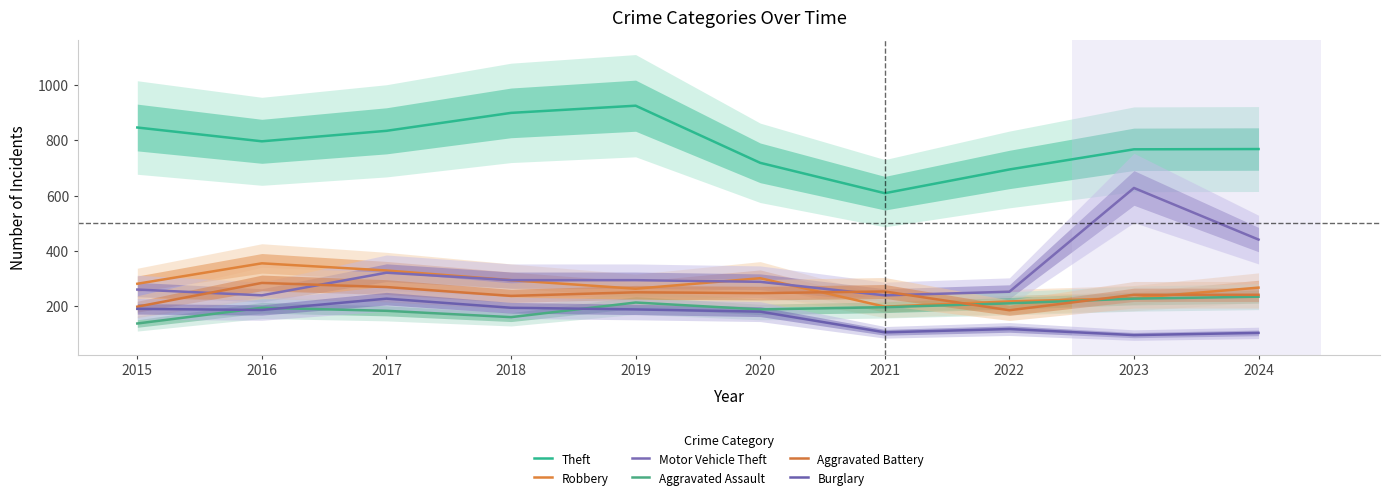

Is it true that Motor Vehicle Theft equals 441 at 2024?

True